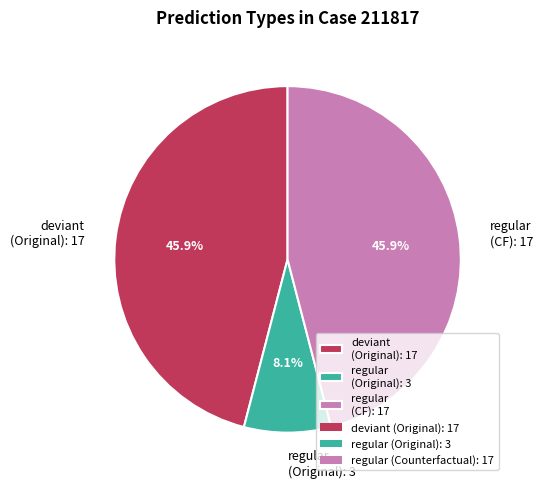

Do deviant (Original): 17 and regular (CF): 17 together represent more than half of the pie?

Yes